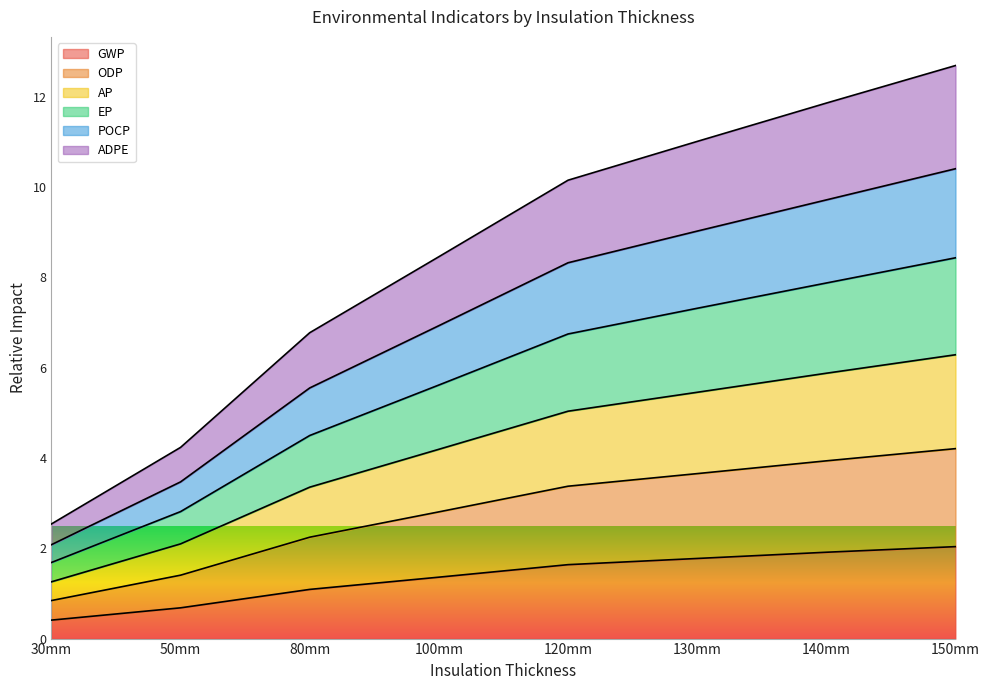

What is the total value across all series at 80mm?

6.8